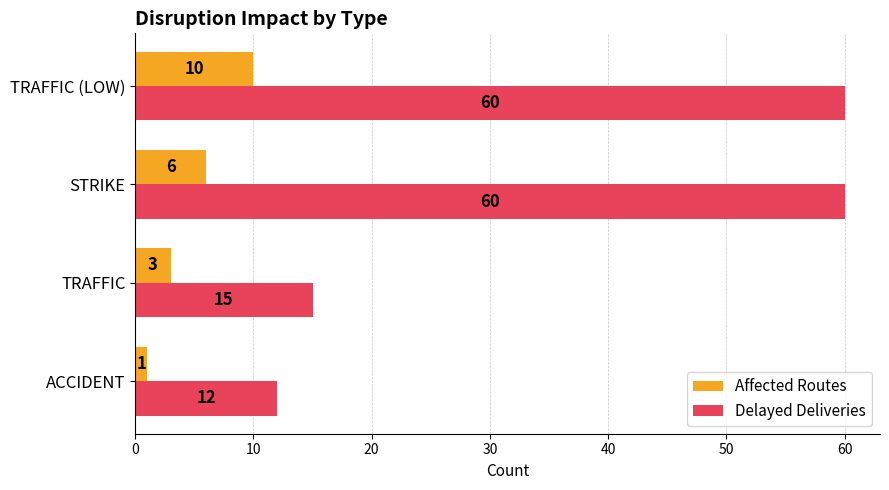

Which series has the widest spread of values?

Delayed Deliveries